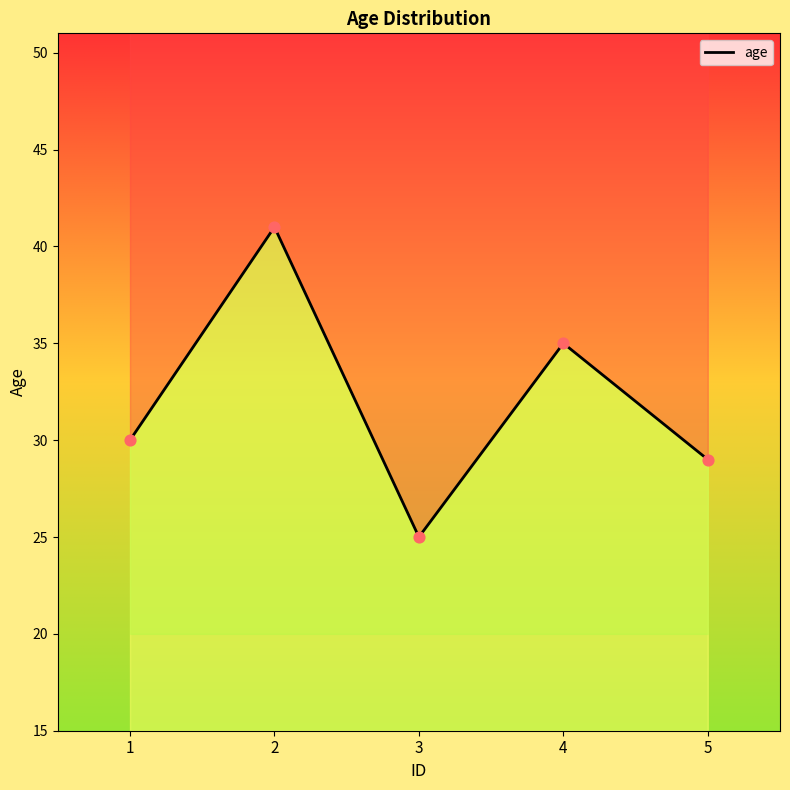

Between 3 and 1, which is larger?

1